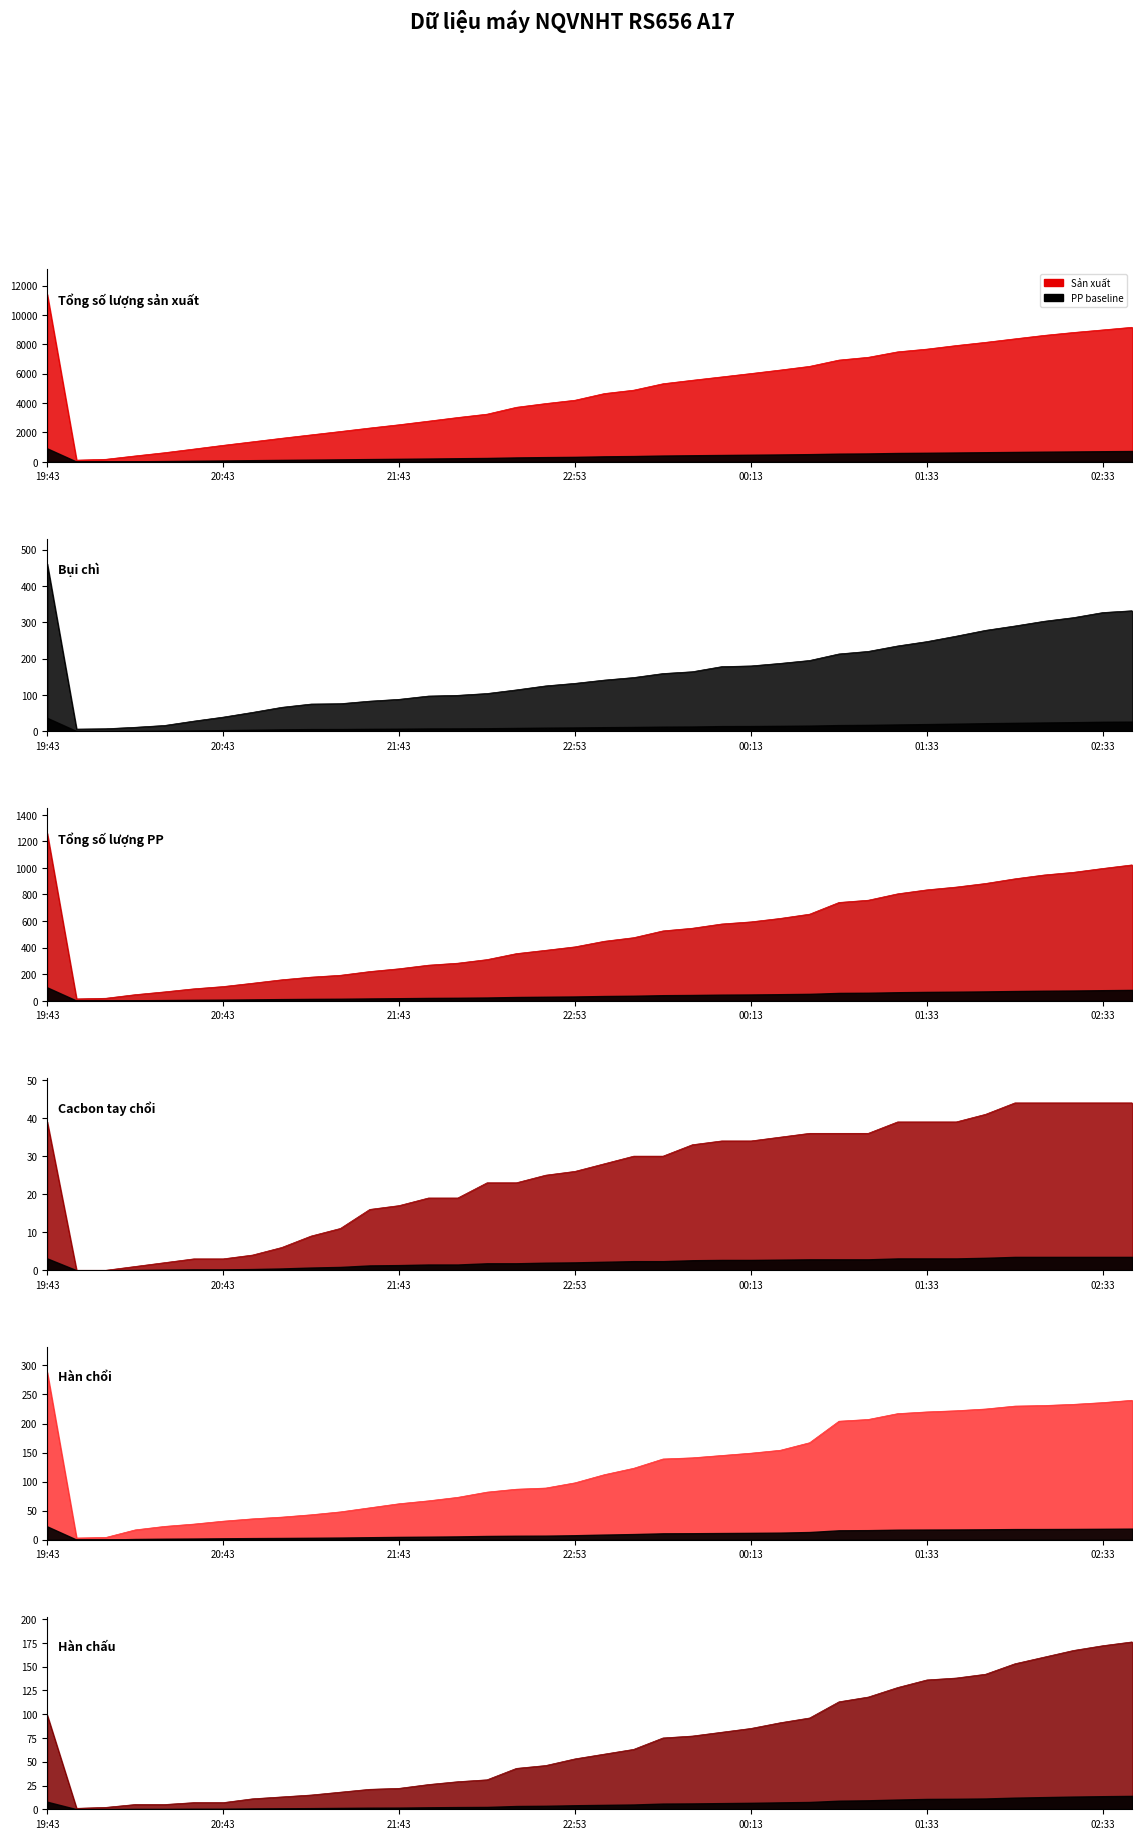

True or false: Hàn chấu and Tổng số lượng sản xuất cross at least once.

False